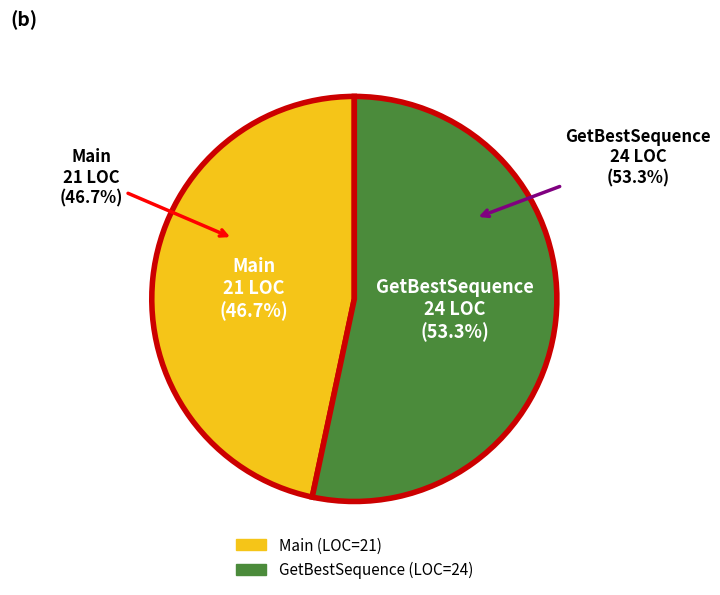

The Main slice represents 47% of the pie. True or false?

True